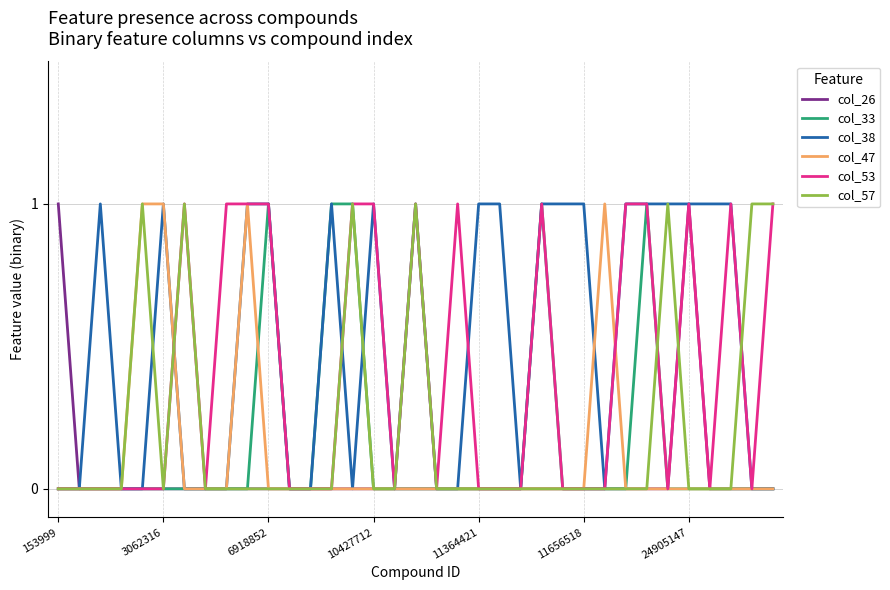

Which series has the largest total across all categories?

col_38